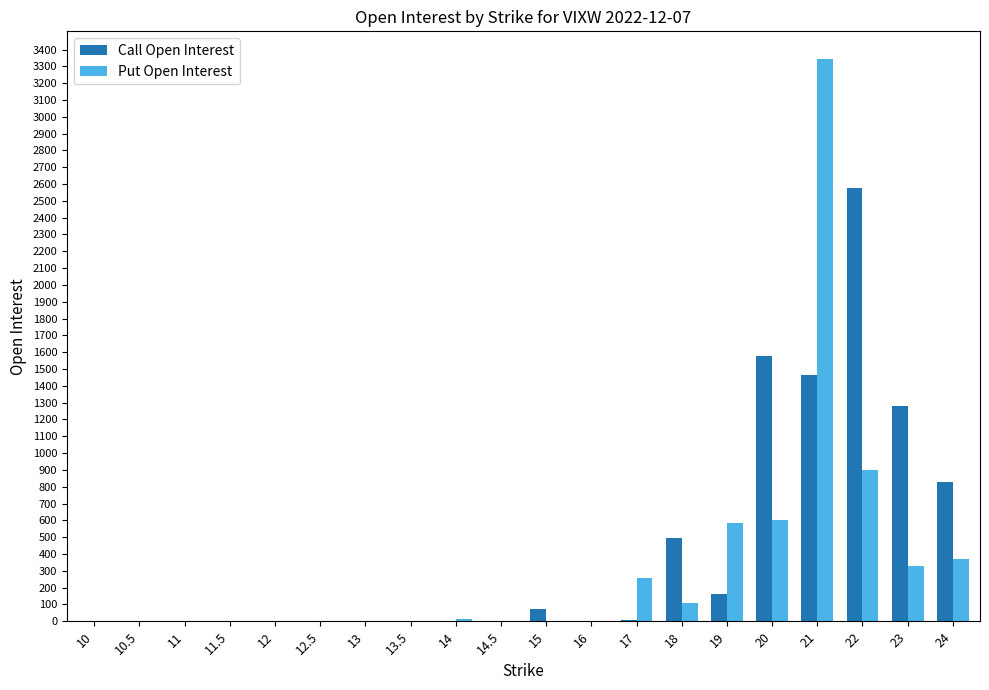

Which series has the widest spread of values?

Put Open Interest